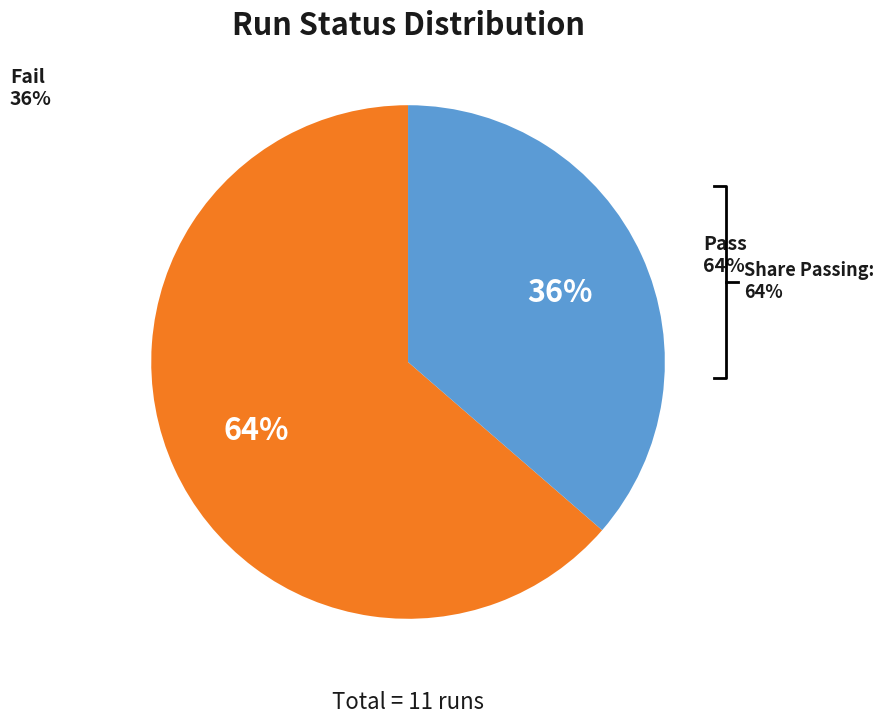

What is the change in value from Pass to Fail?

-3